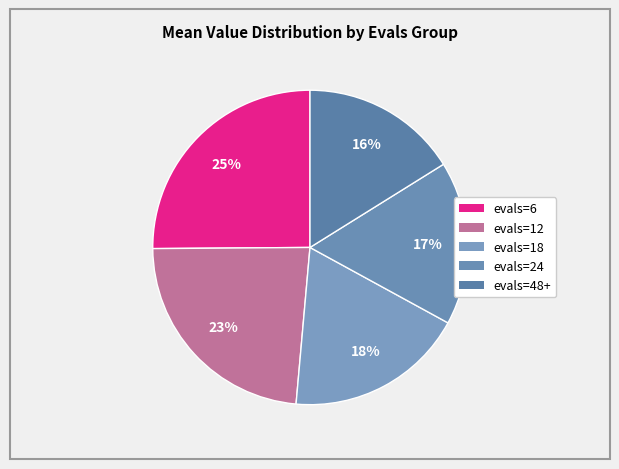

Is evals=6 the majority of the pie?

No